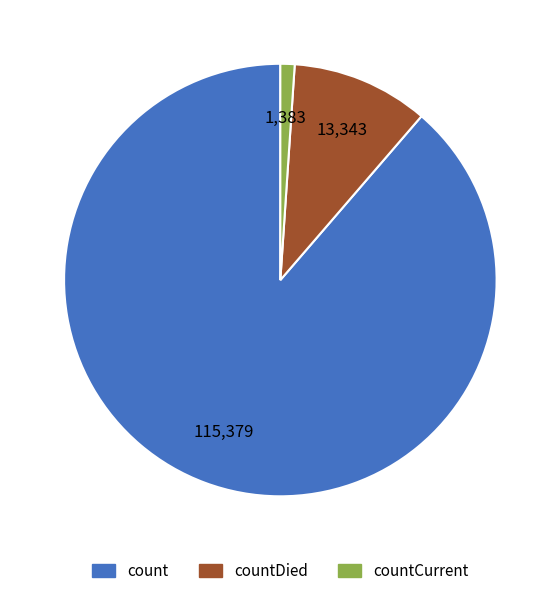

How many segments does this pie chart have?

3